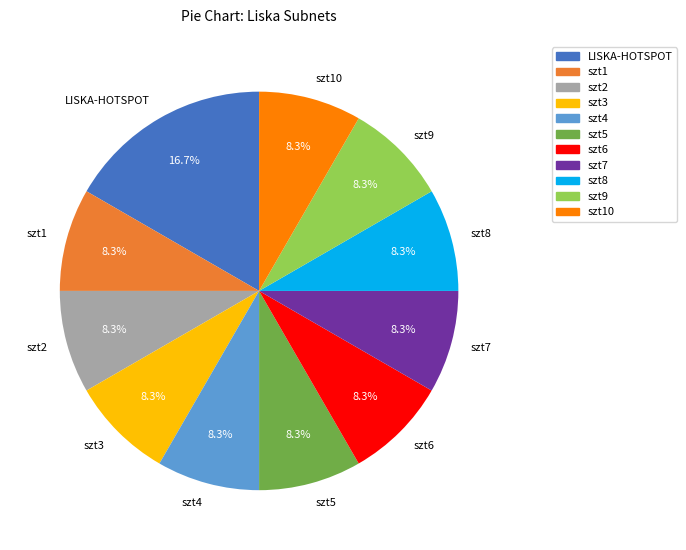

What is the largest slice in the pie chart?

LISKA-HOTSPOT